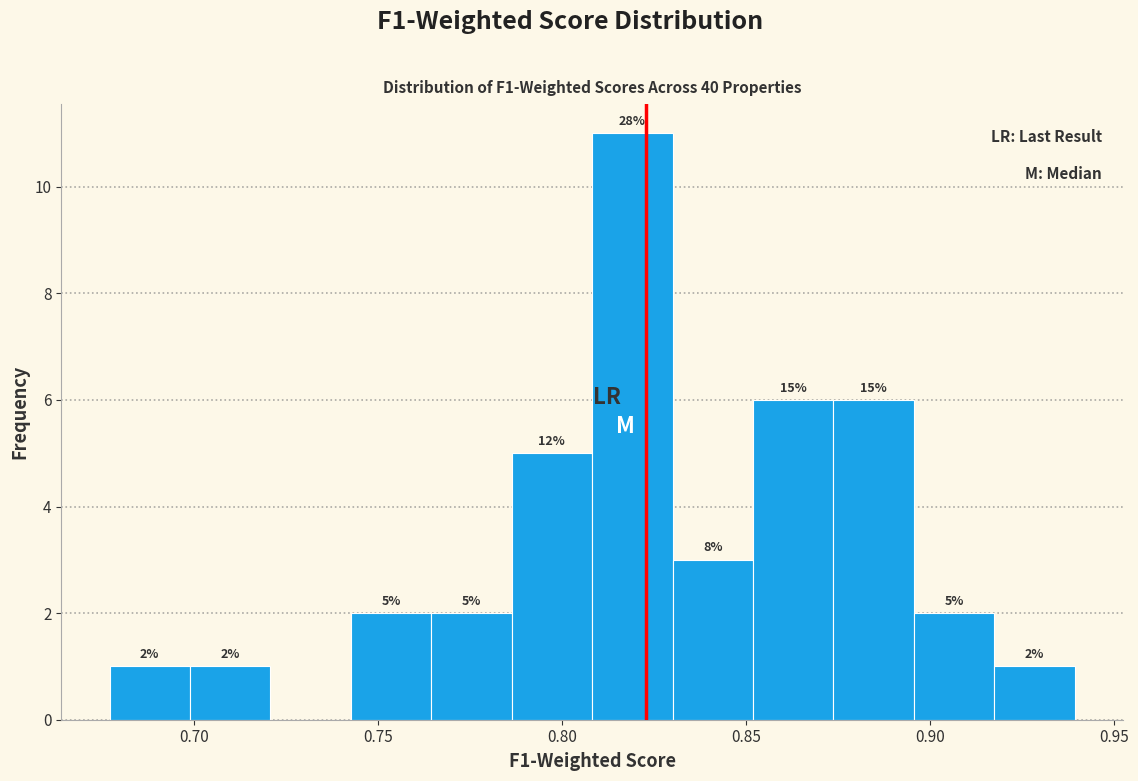

Over which range of the x-axis is the bar tallest?

0.810 to 0.830